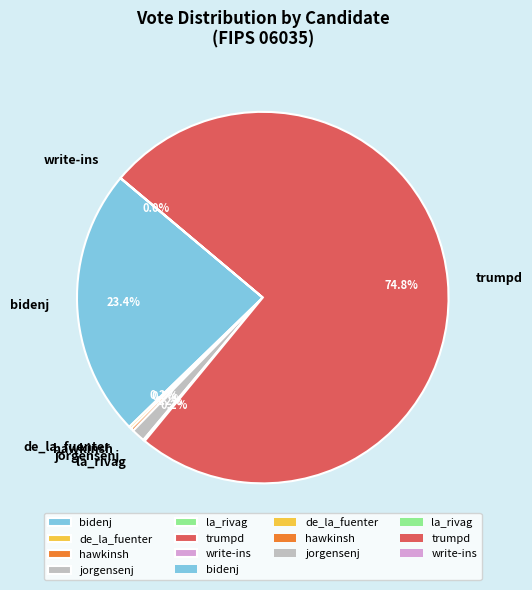

To the nearest percent, what is the difference between the largest and smallest slice percentages?

75%